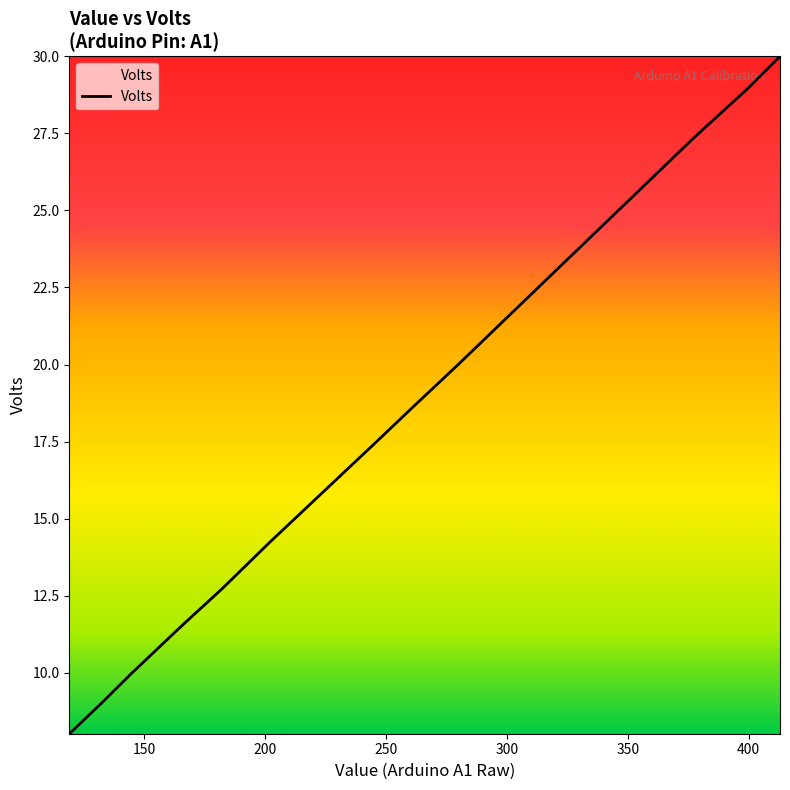

How many categories are shown in the chart?

13